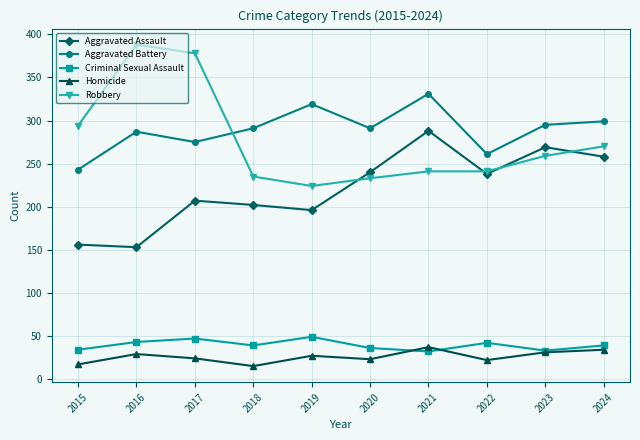

What is the value of the Homicide point at the 2nd from the left?

29